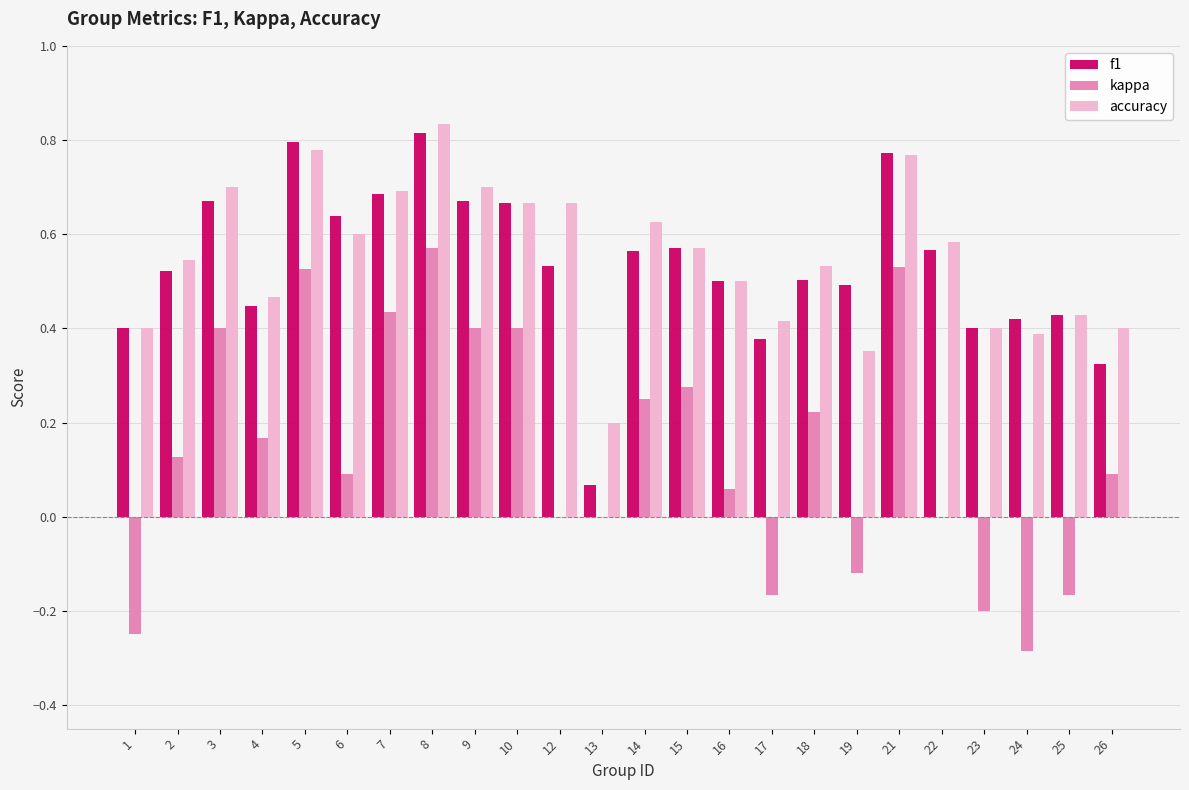

How many series are shown in this chart?

3